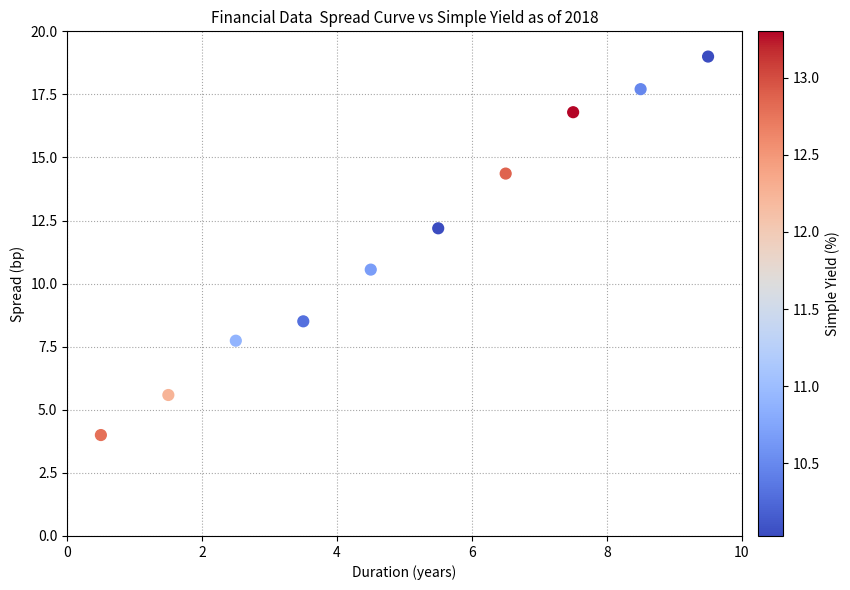

What is the range of Y values (max minus min)?

15.0